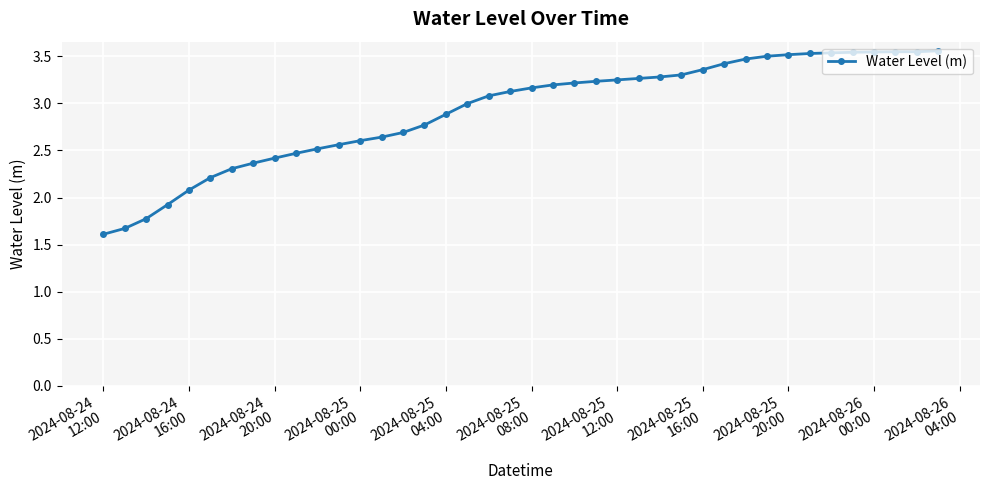

What is the value of the 5th point from the left?

2.1